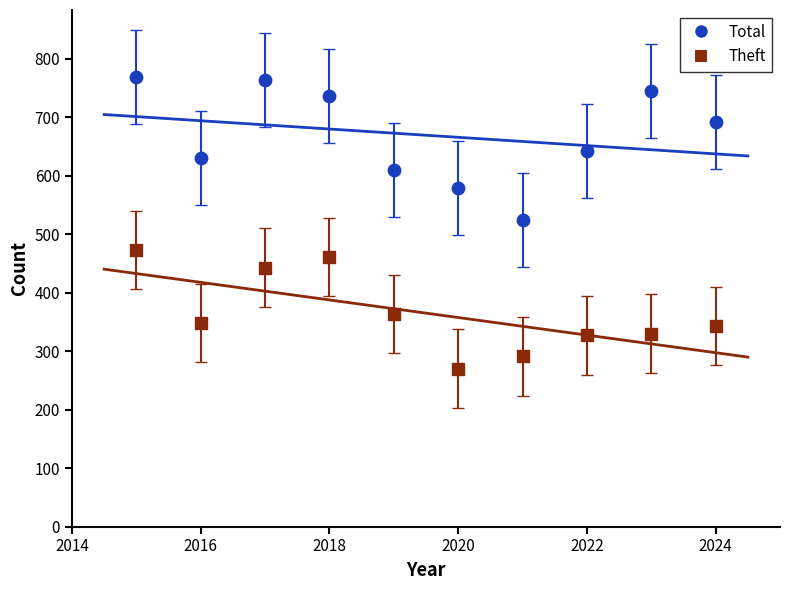

Which series has the largest Y range (max minus min)?

Total